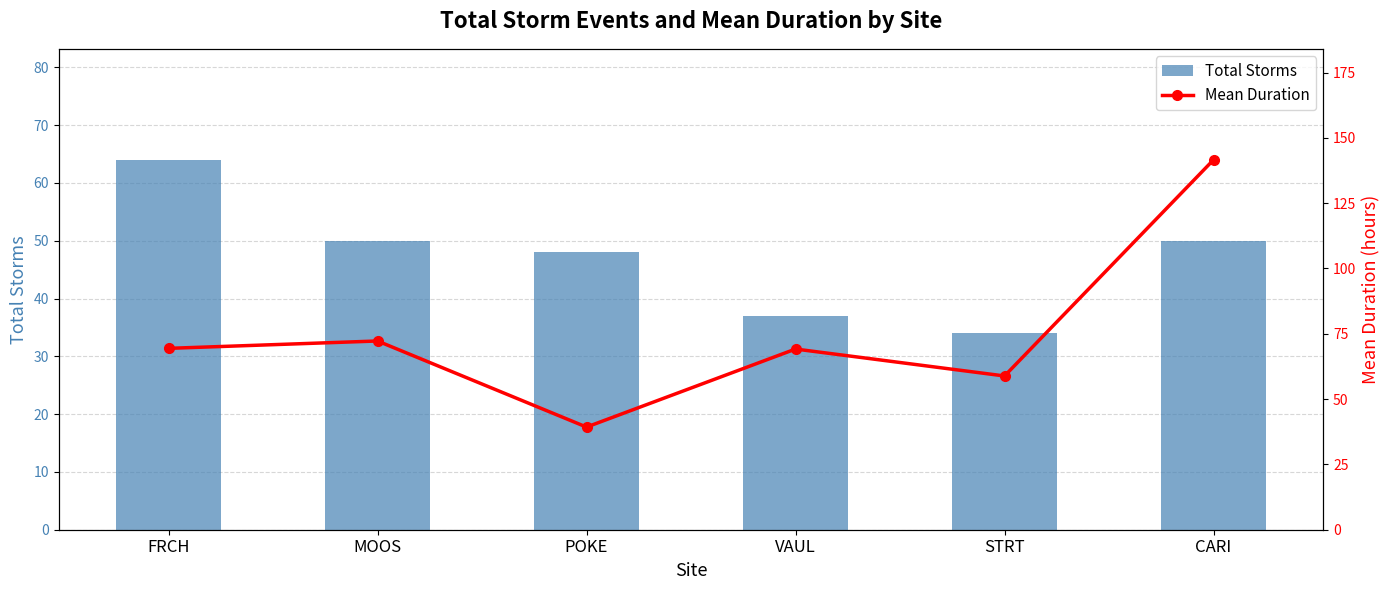

How many values in the Mean Duration series are below 69?

2